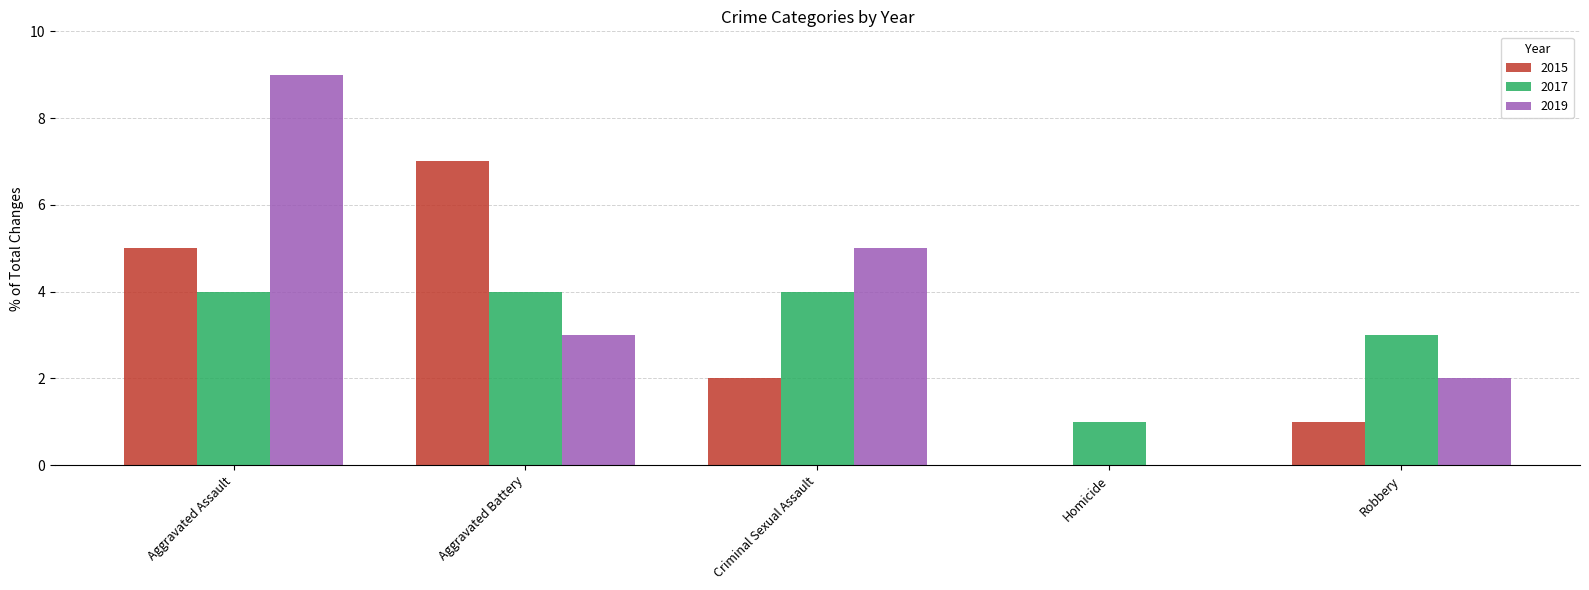

Between Aggravated Assault and Aggravated Battery, which series saw the biggest shift?

2019